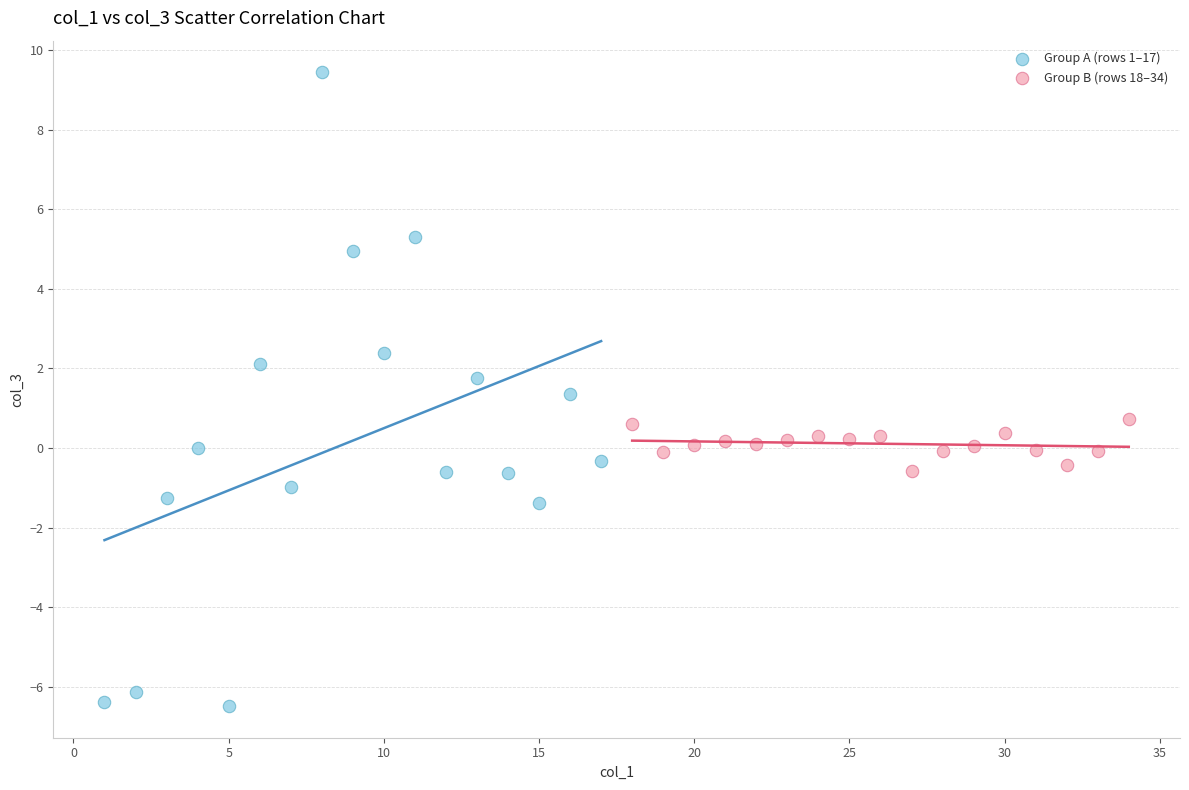

Which series has the largest Y range (max minus min)?

Group A (rows 1–17)